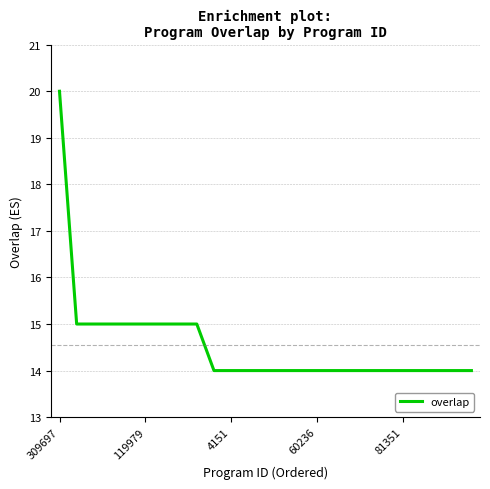

What is the minimum value shown in the chart?

14